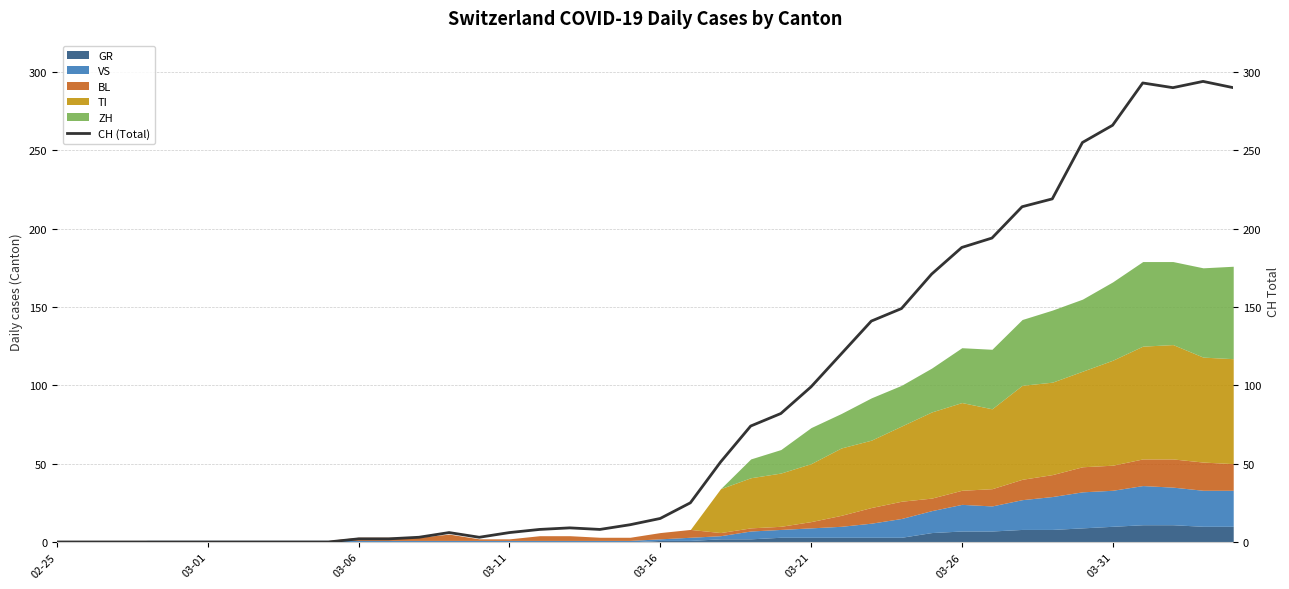

What is the maximum value for GR?

11